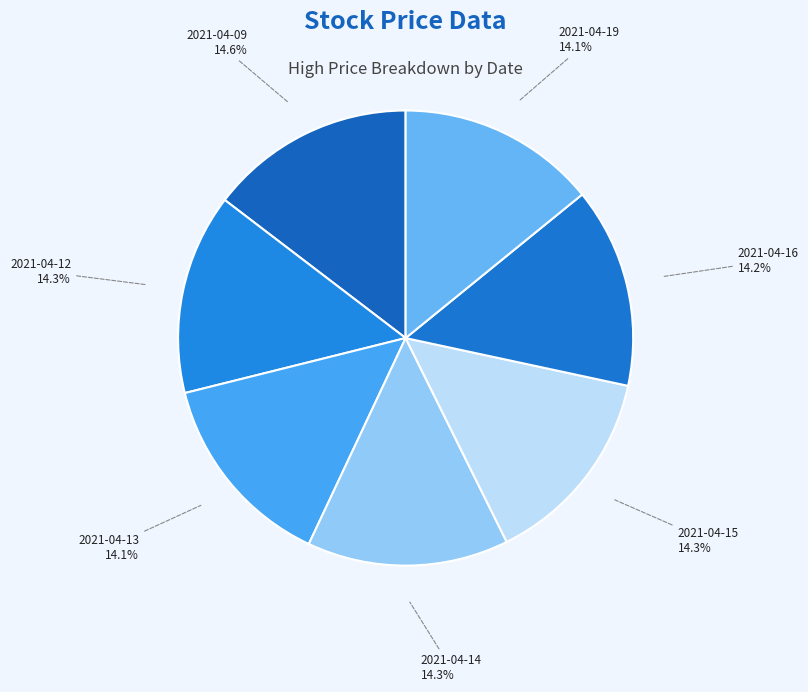

Is it true that 2021-04-15 is 14% of the pie?

True